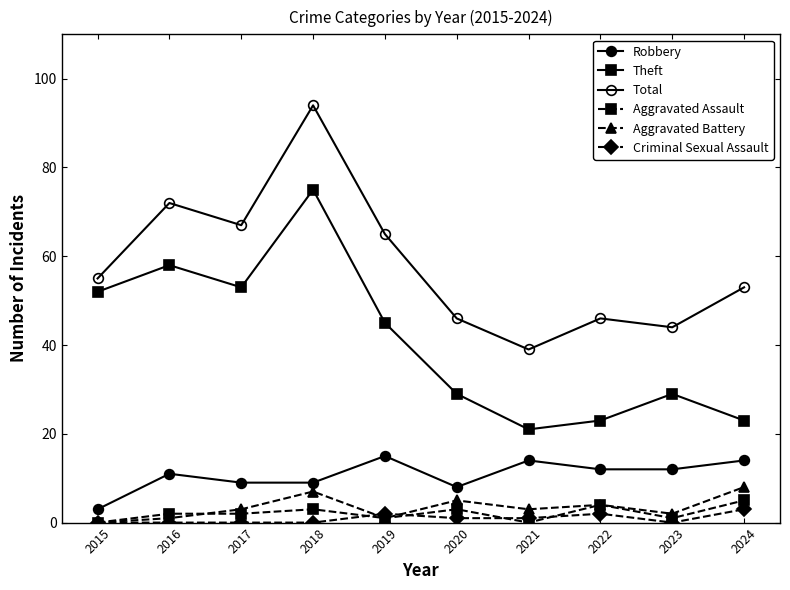

Reading left to right, what are all the values shown in this chart?

Robbery: 2015=3	2016=11	2017=9	2018=9	2019=15	2020=8	2021=14	2022=12	2023=12	2024=14
Theft: 2015=52	2016=58	2017=53	2018=75	2019=45	2020=29	2021=21	2022=23	2023=29	2024=23
Total: 2015=55	2016=72	2017=67	2018=94	2019=65	2020=46	2021=39	2022=46	2023=44	2024=53
Aggravated Assault: 2015=0	2016=2	2017=2	2018=3	2019=1	2020=3	2021=0	2022=4	2023=1	2024=5
Aggravated Battery: 2015=0	2016=1	2017=3	2018=7	2019=1	2020=5	2021=3	2022=4	2023=2	2024=8
Criminal Sexual Assault: 2015=0	2016=0	2017=0	2018=0	2019=2	2020=1	2021=1	2022=2	2023=0	2024=3